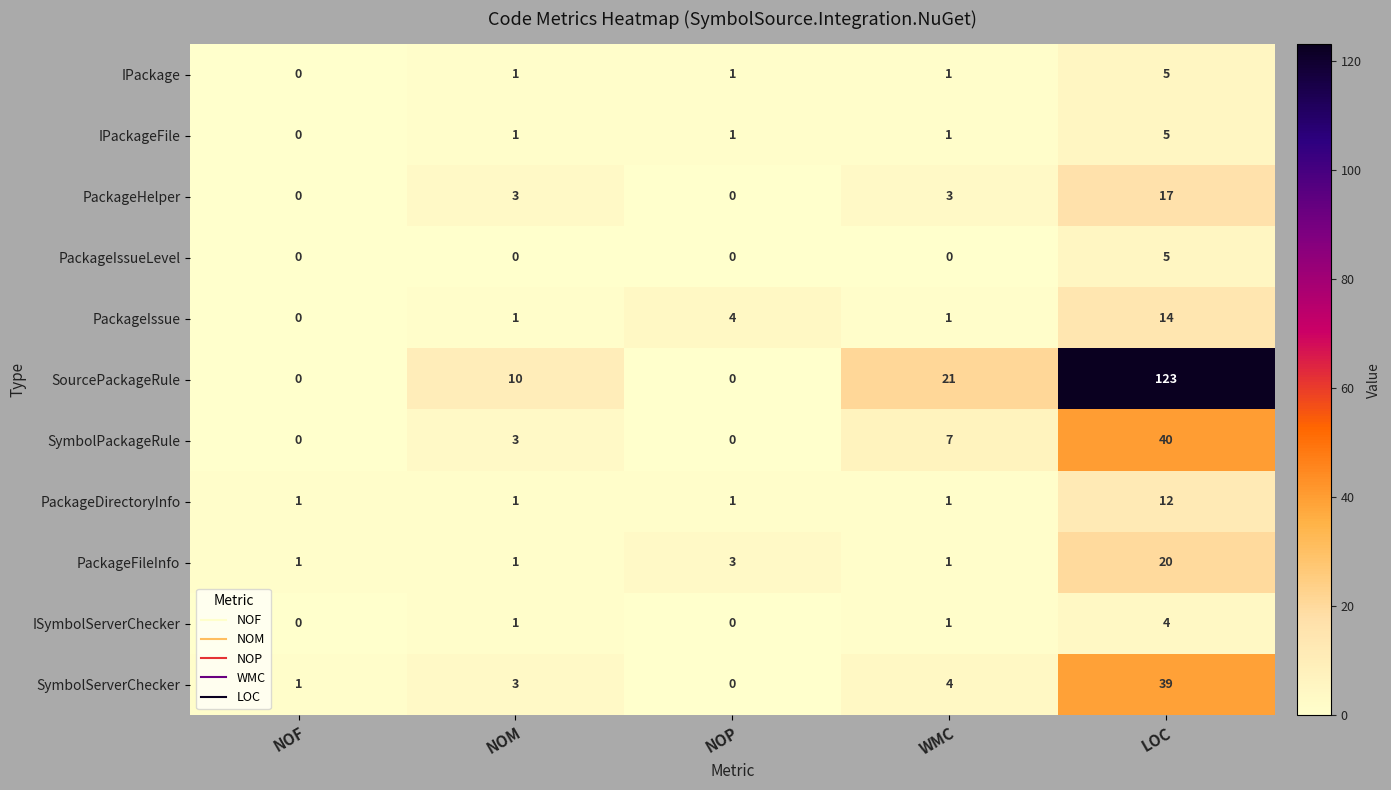

At which label is PackageFileInfo closest to 10?

NOP